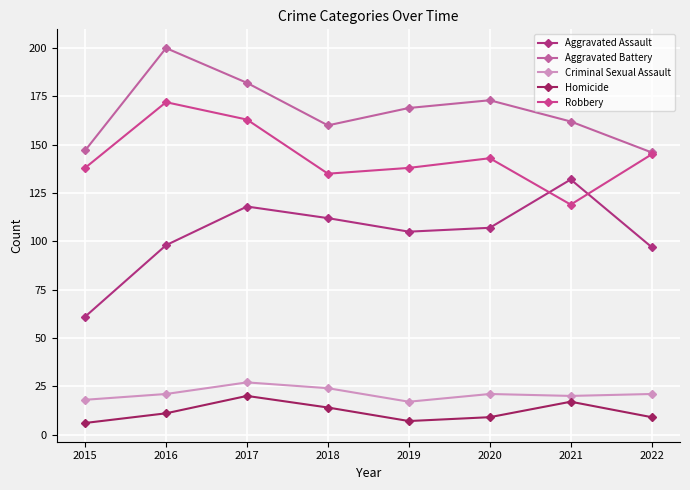

Does the chart display data point markers on the line(s)?

Yes